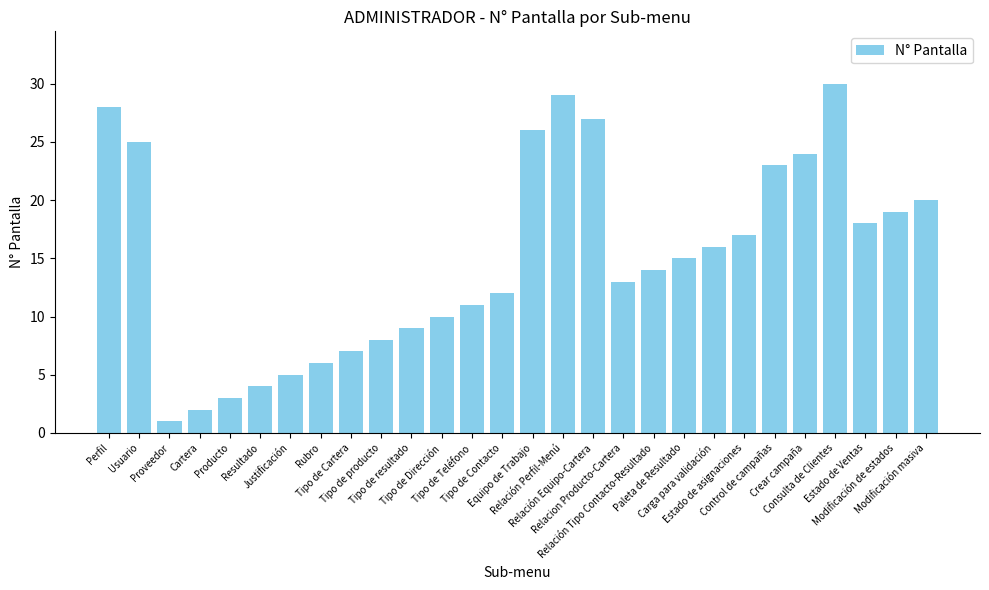

What is the difference between the values at Paleta de Resultado and Tipo de Dirección?

5